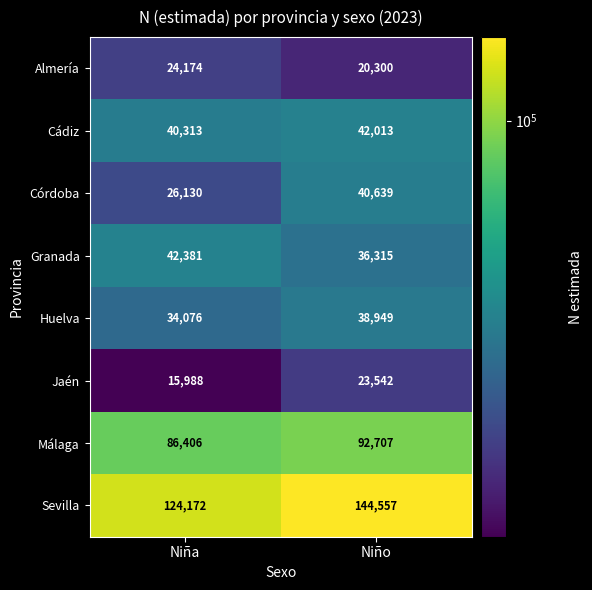

Count the number of categories in the chart.

2